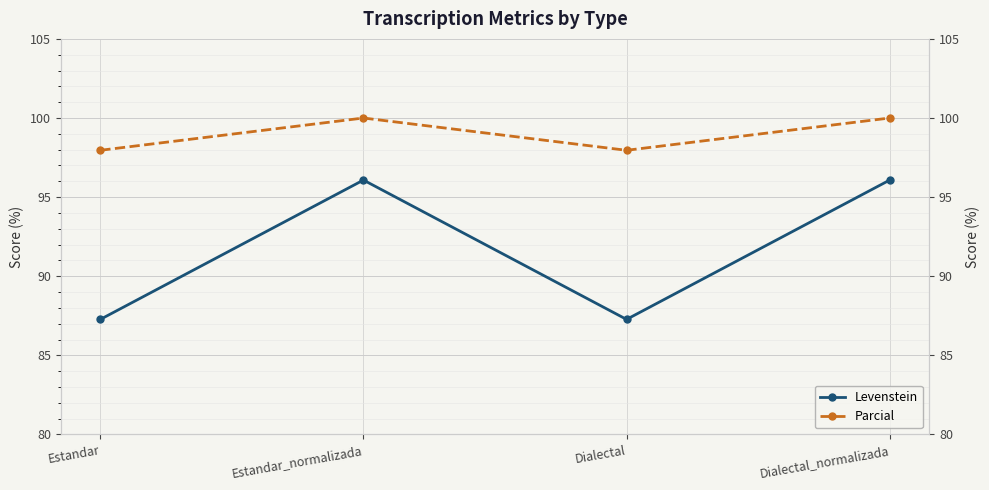

What is the label of the 4th point from the left?

Dialectal_normalizada